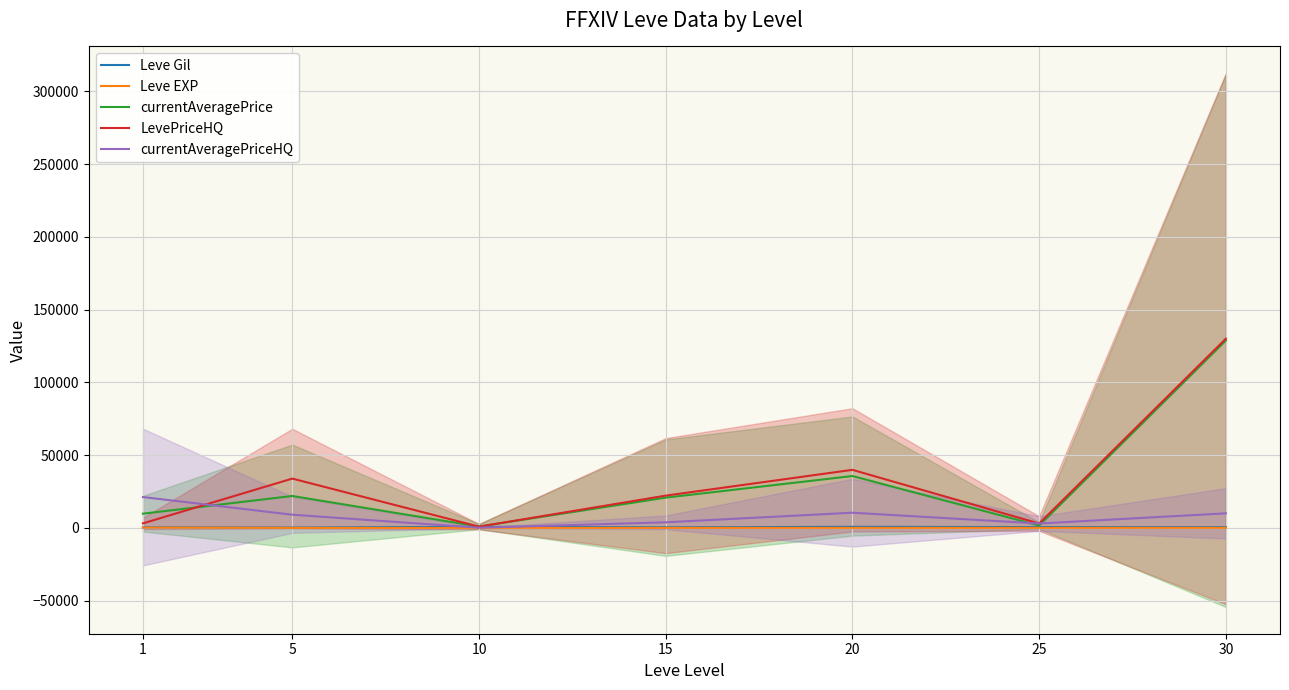

The value of Leve Gil at 10 is 1062.4. True or false?

False